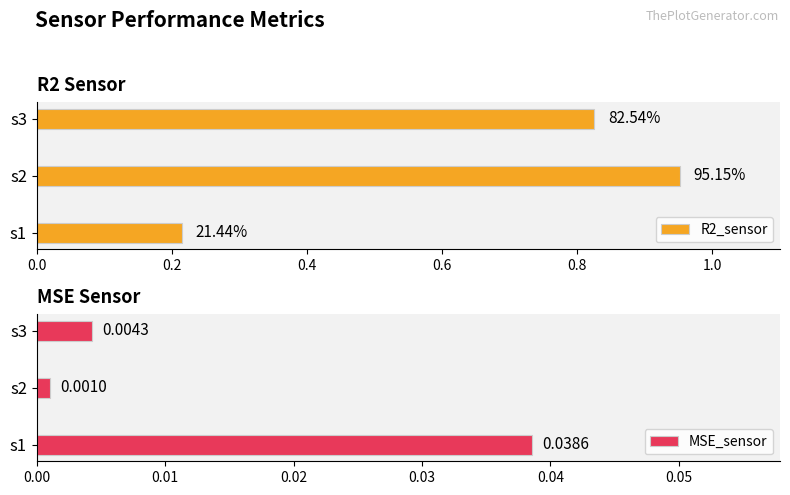

Which series has the widest spread of values?

R2_sensor